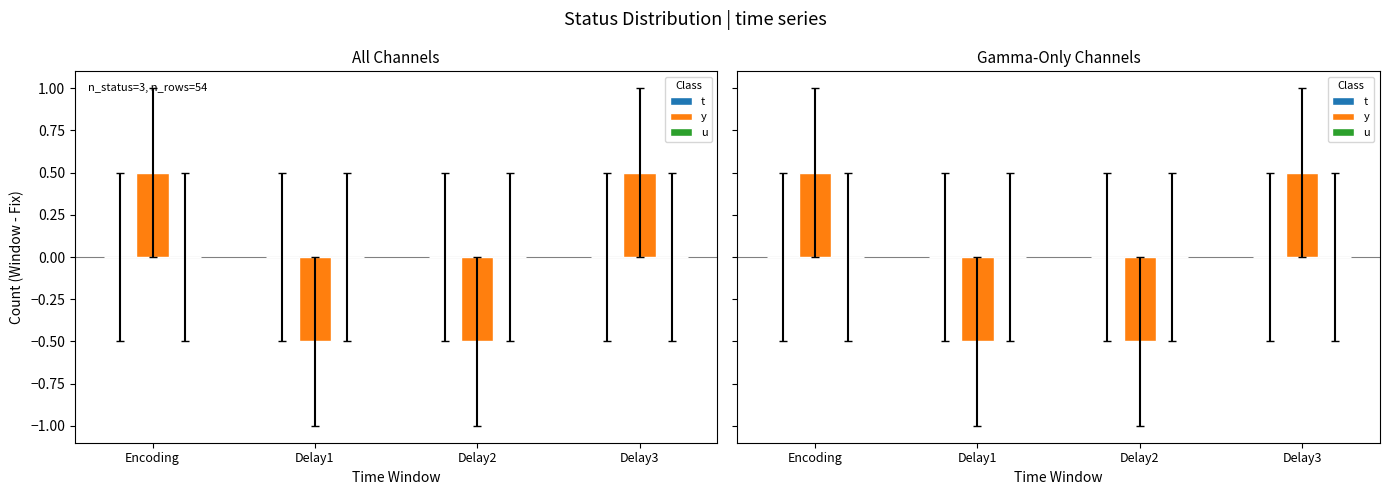

At which label does y first exceed 0?

Encoding